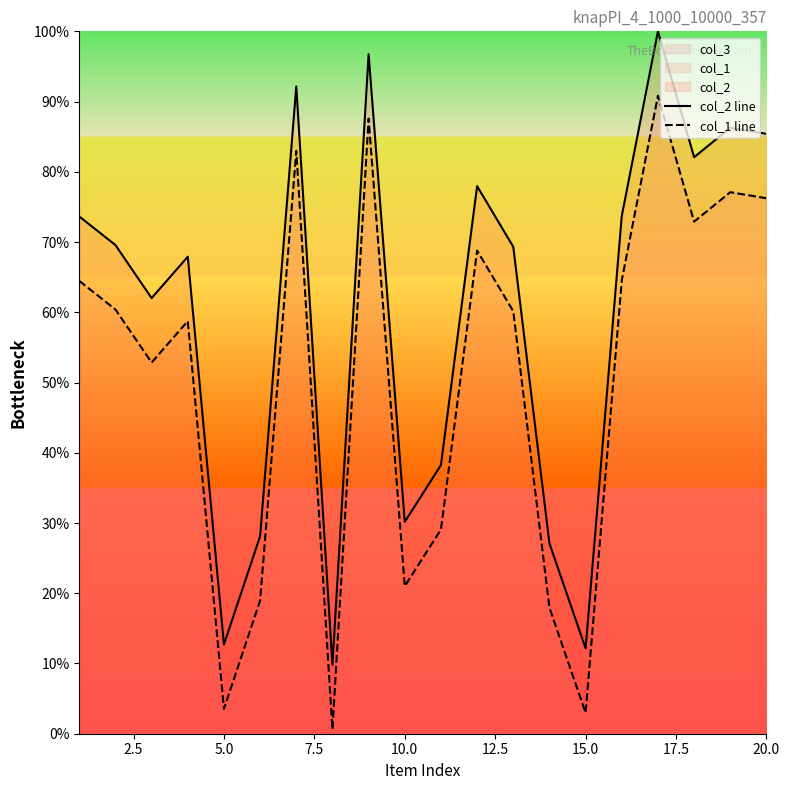

True or false: col_2 line and col_1 line intersect in this chart.

False